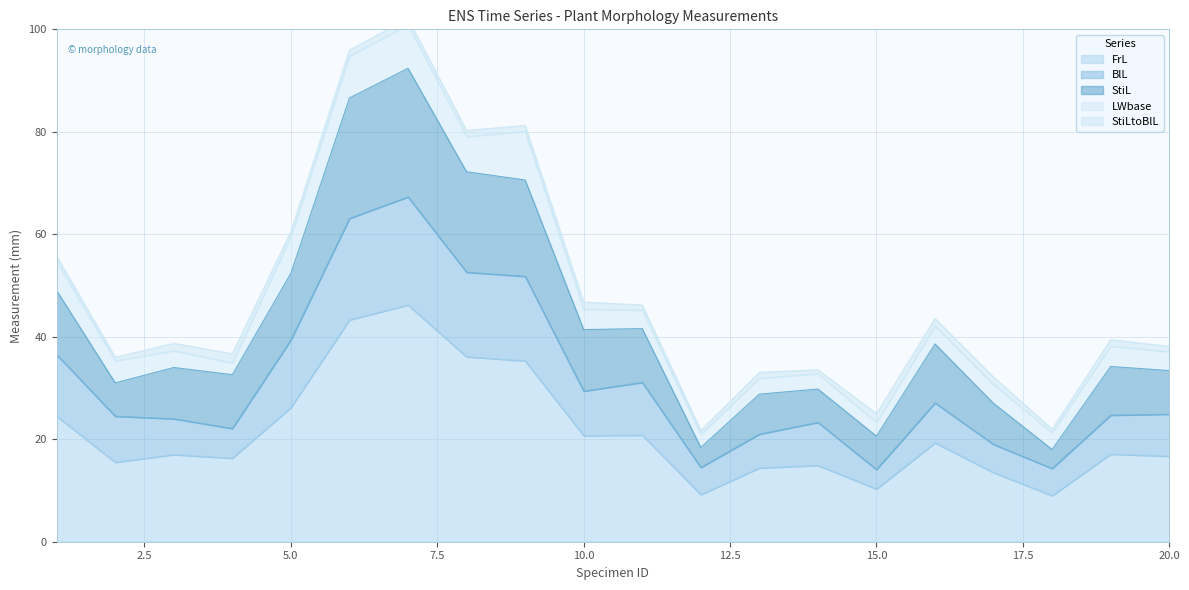

Which series has the widest spread of values?

StiL